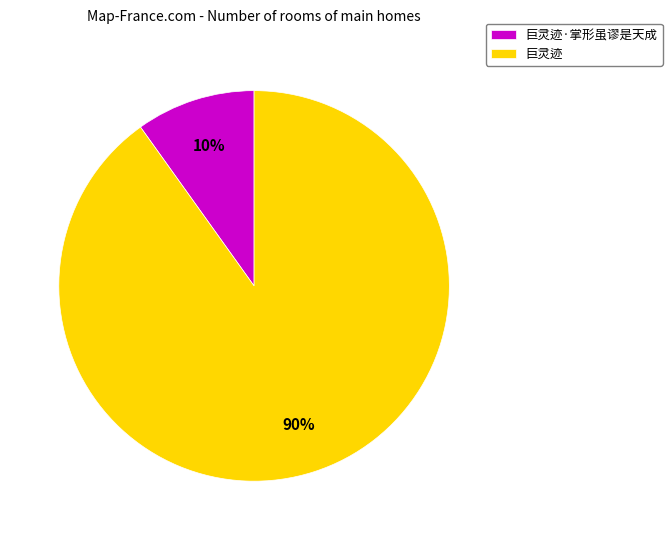

To the nearest percent, what is the average slice percentage?

50%